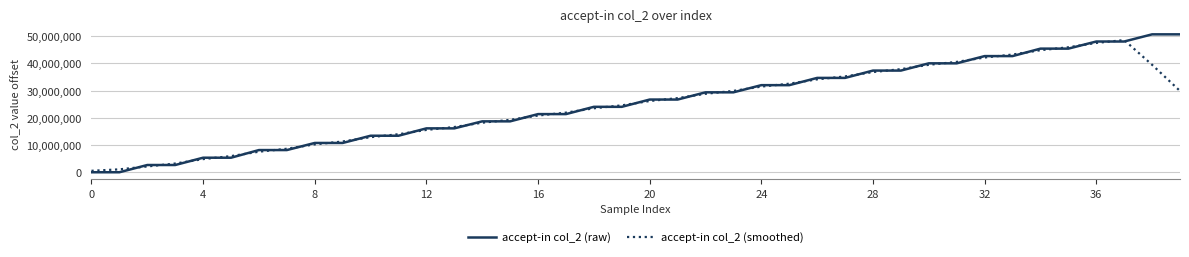

What is the maximum value shown in the chart?

50691633.0